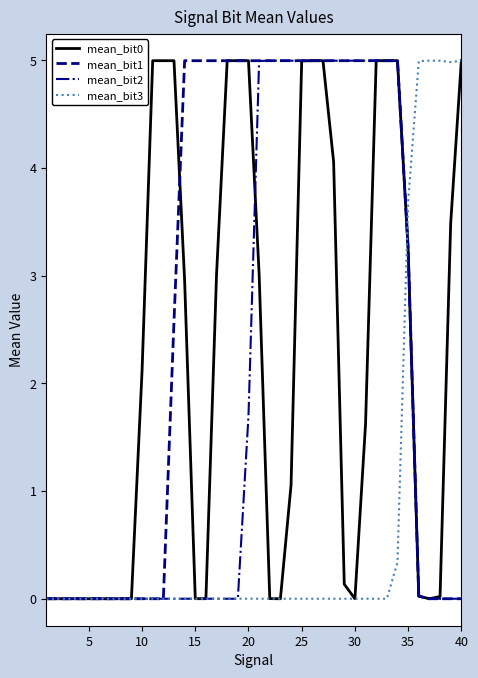

Does the chart have visible grid lines?

No